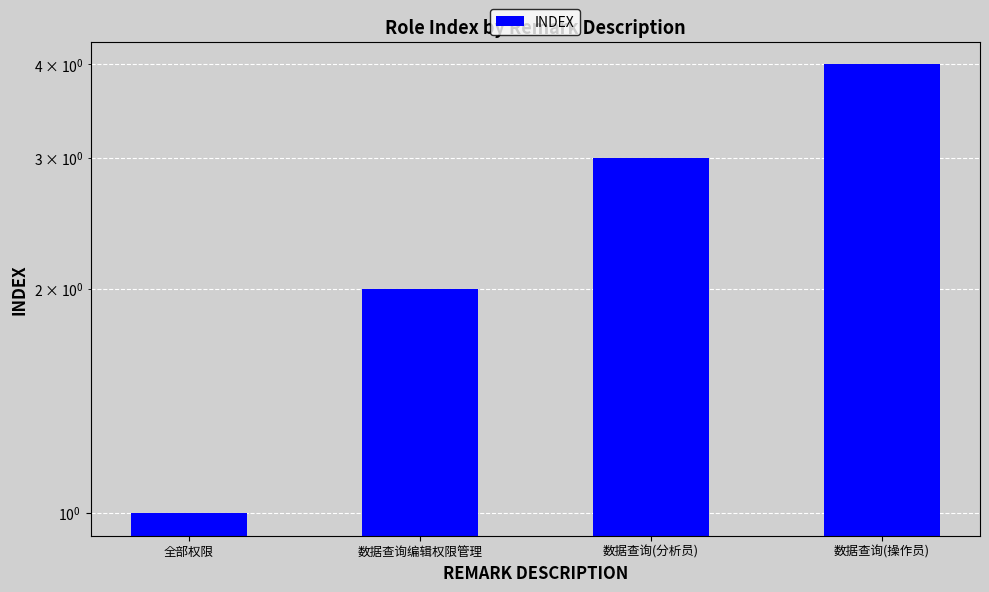

List the labels in order of value, largest first.

数据查询(操作员), 数据查询(分析员), 数据查询编辑权限管理, 全部权限